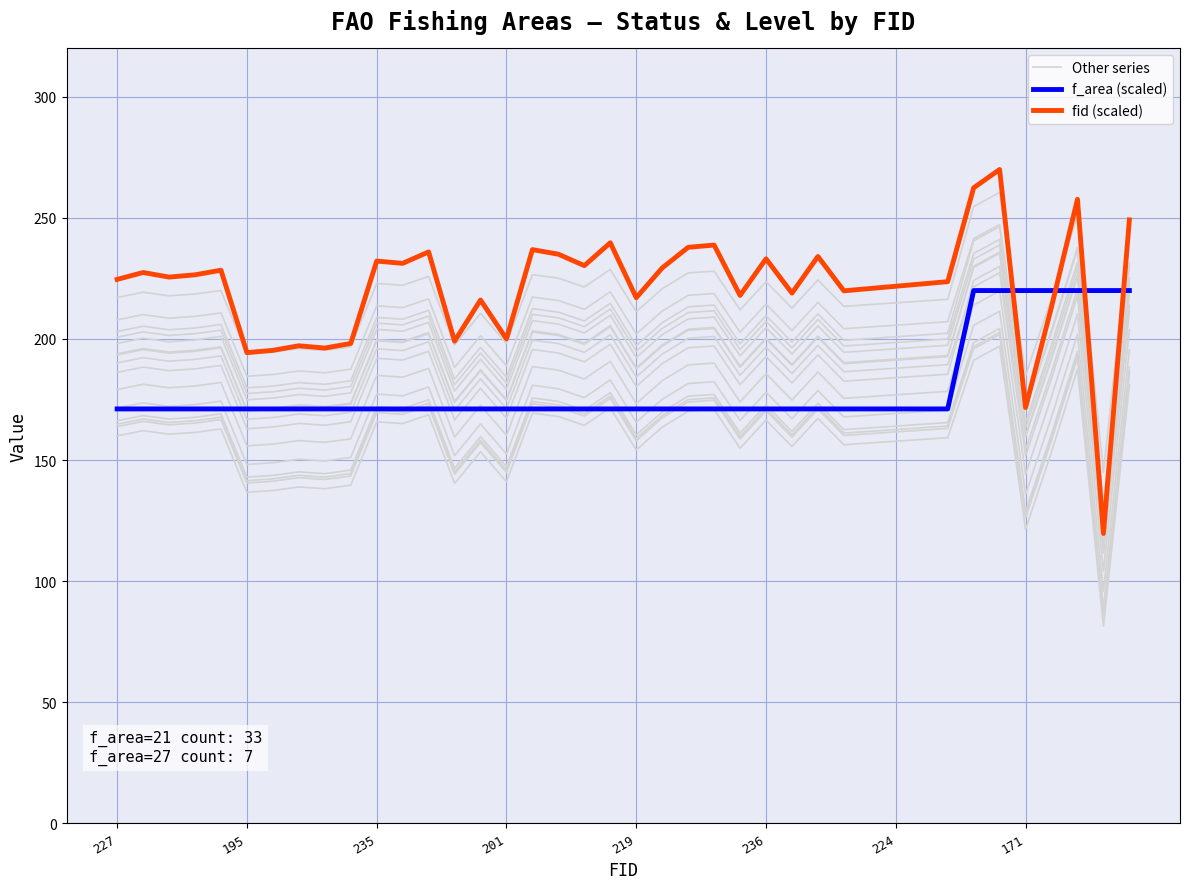

What are all the series names shown in the legend?

Other series, f_area (scaled), fid (scaled)